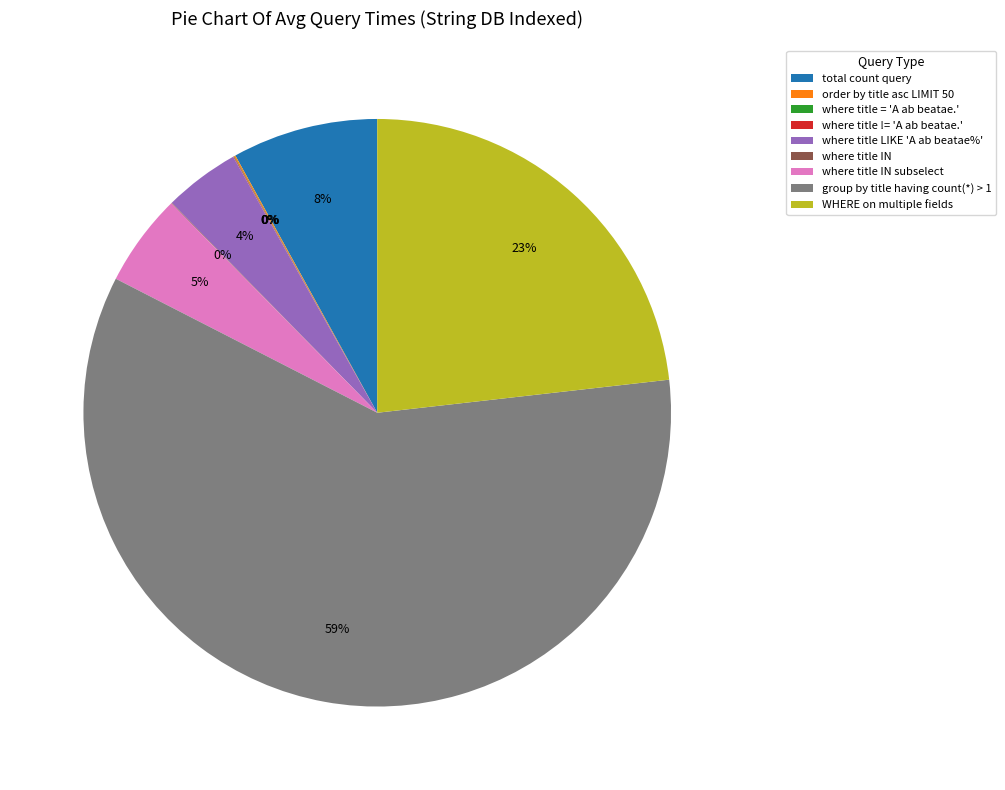

Is there any slice that represents more than half of the pie?

Yes